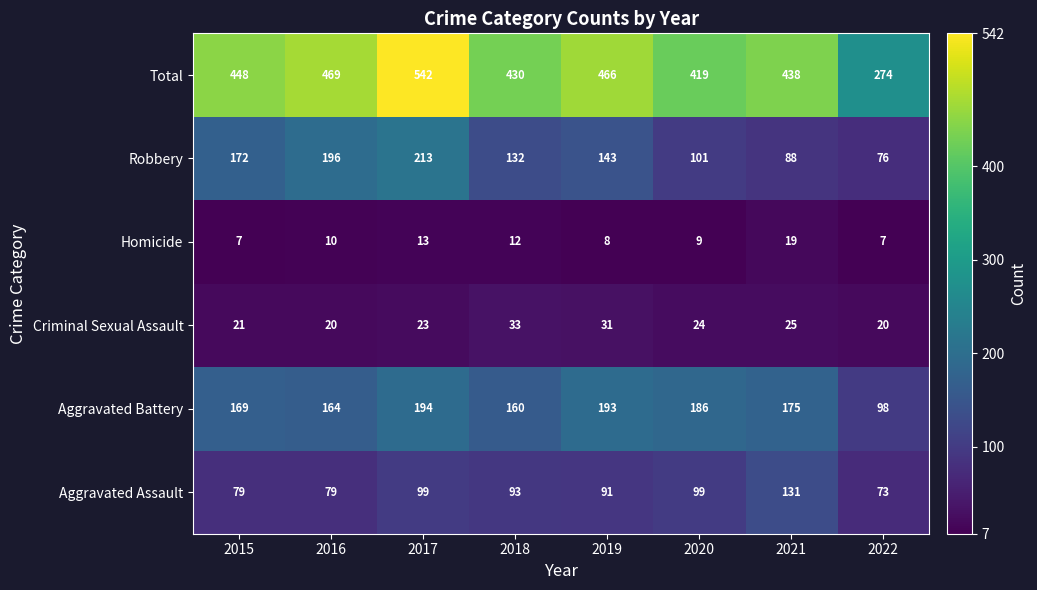

The Homicide series shows 13 at 2019. True or false?

False